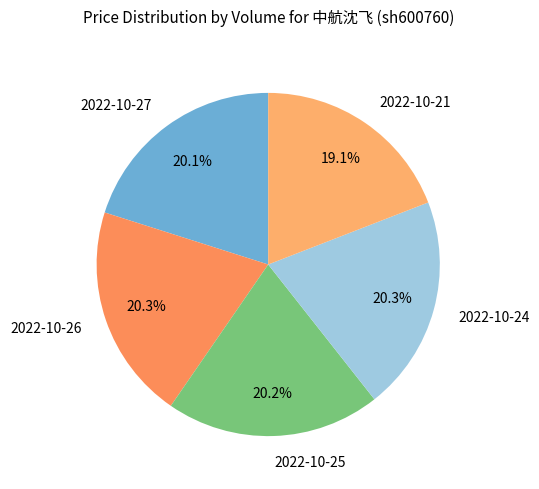

Count the number of slices in the pie.

5